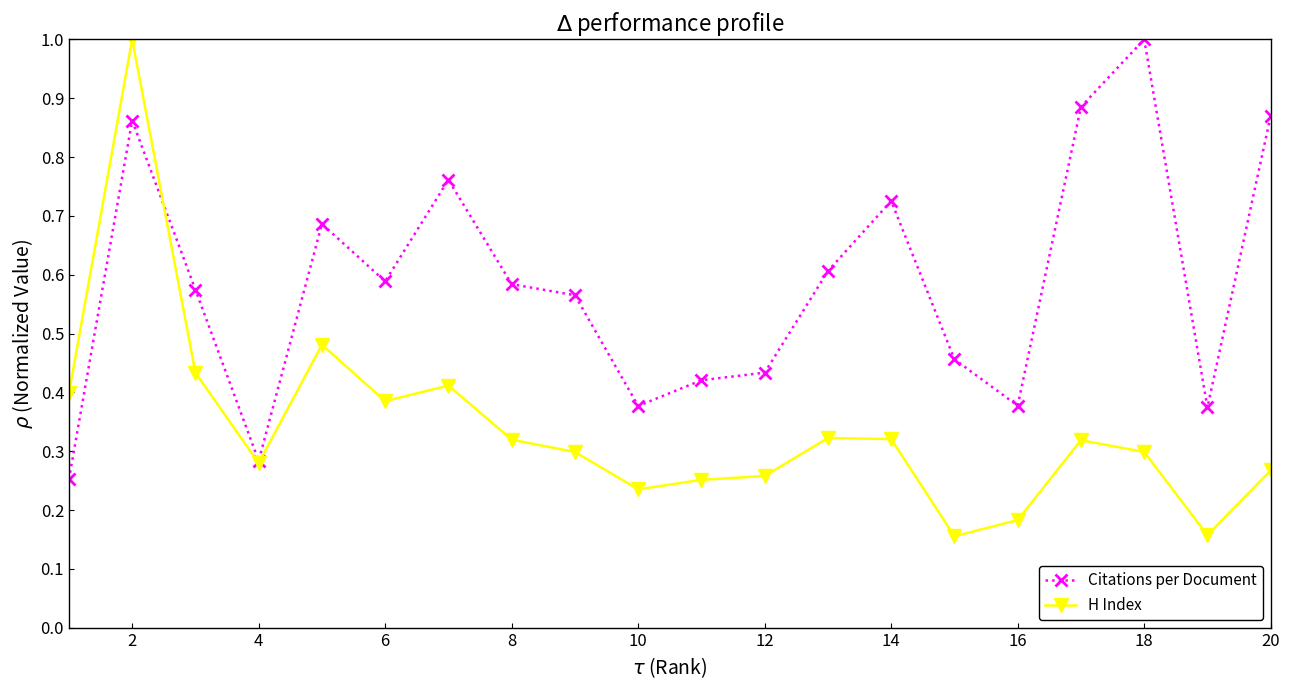

List the series in order of their overall mean, lowest first.

H Index, Citations per Document